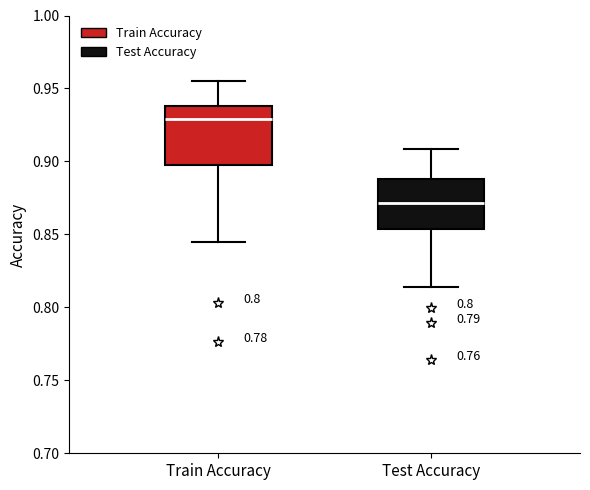

Reading left to right, read every box against the y-axis: the position of its median line, the range the box covers, and the ends of its whiskers. The values are not printed on the chart, so give them approximately, as read against the axis.

Train Accuracy: median 0.930, box 0.900 to 0.940, whiskers 0.845 to 0.955
Test Accuracy: median 0.870, box 0.855 to 0.890, whiskers 0.815 to 0.910